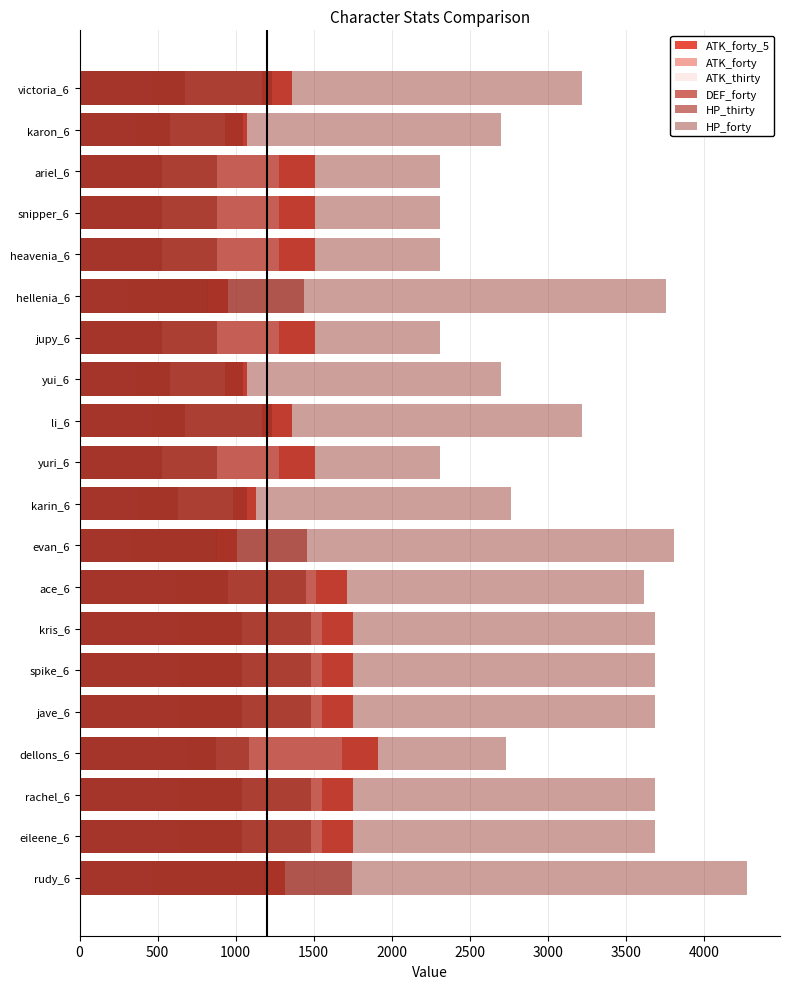

What are all the series names shown in the legend?

ATK_forty_5, ATK_forty, ATK_thirty, DEF_forty, HP_thirty, HP_forty